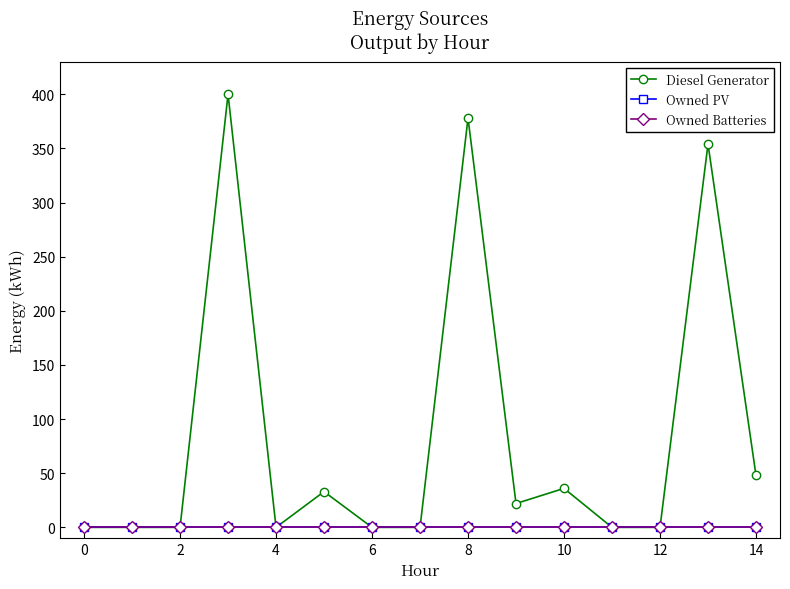

Is this an area chart (filled region under the line)?

No